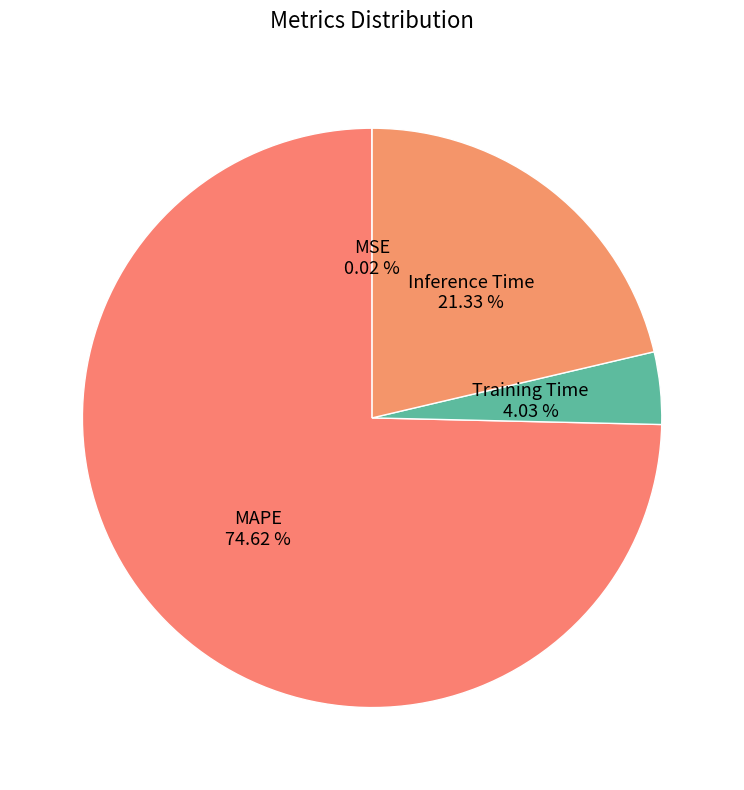

Which has a higher value, MAPE or Inference Time?

MAPE